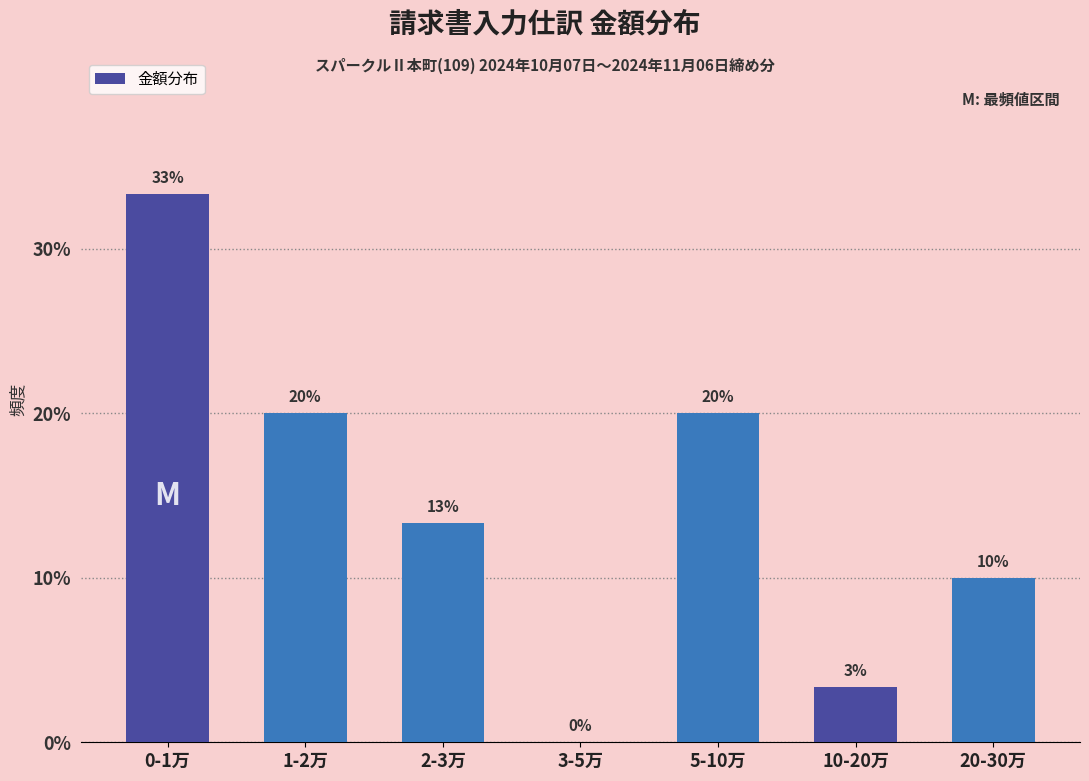

Is it true that the value at 2-3万 is 13.3?

True